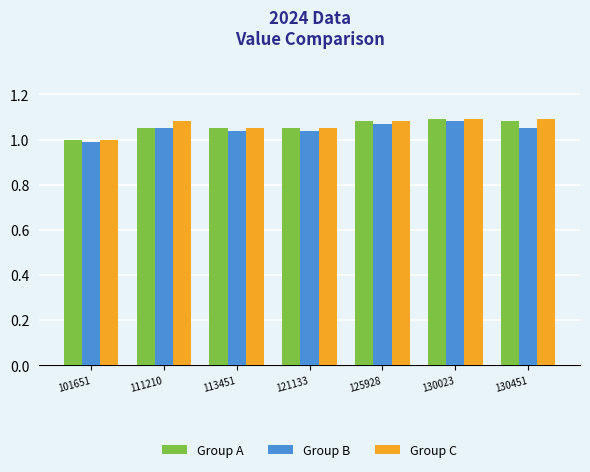

How many data points in Group A are above 1?

6